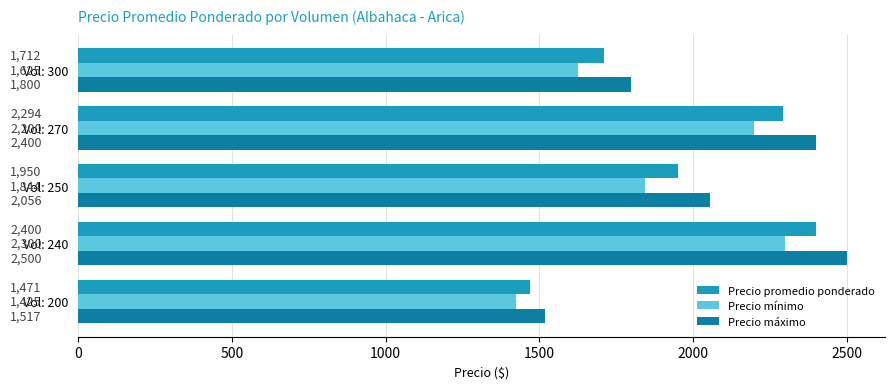

Count the Precio promedio ponderado values in the range 1712 to 2294.

3